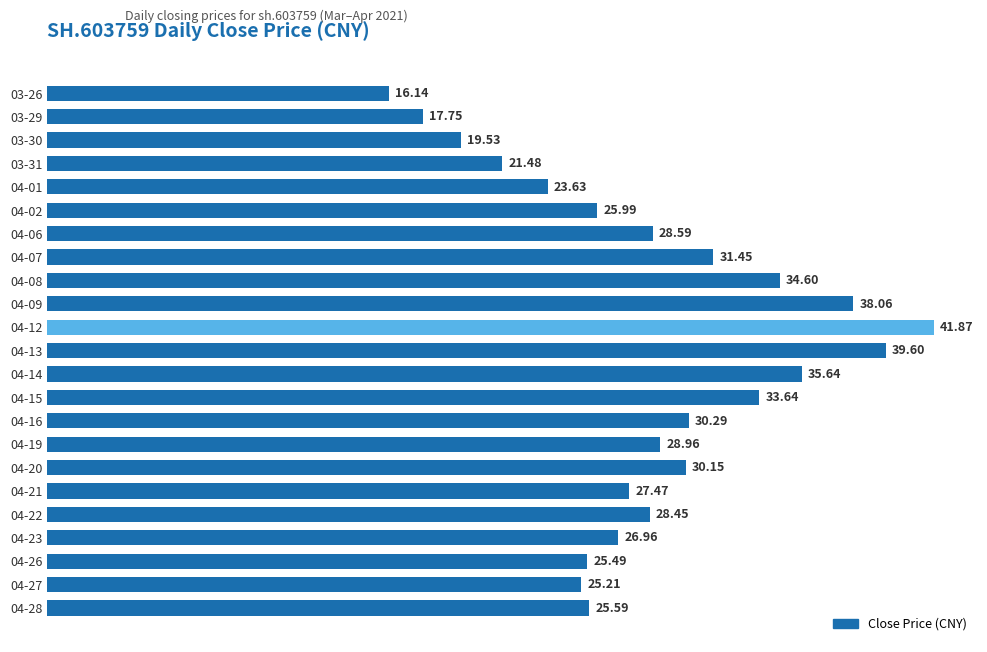

List the labels in order of value, largest first.

04-12, 04-13, 04-09, 04-14, 04-08, 04-15, 04-07, 04-16, 04-20, 04-19, 04-06, 04-22, 04-21, 04-23, 04-02, 04-28, 04-26, 04-27, 04-01, 03-31, 03-30, 03-29, 03-26